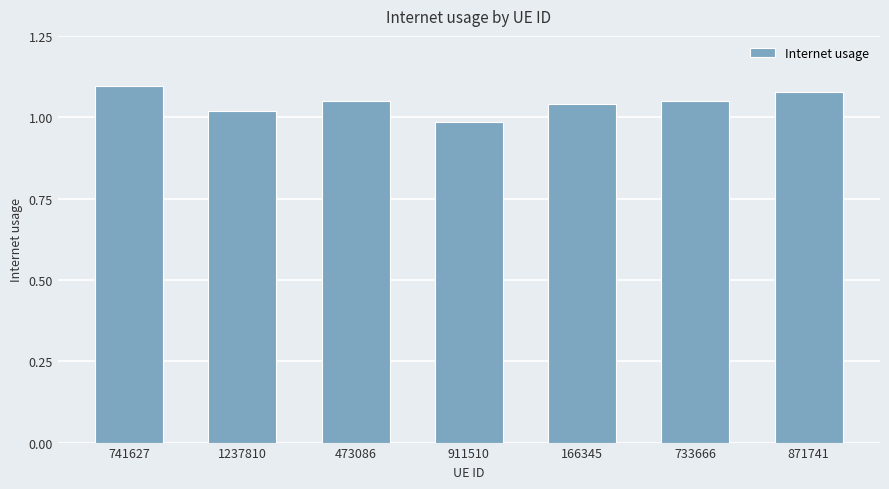

At which label does the data first exceed 1?

741627